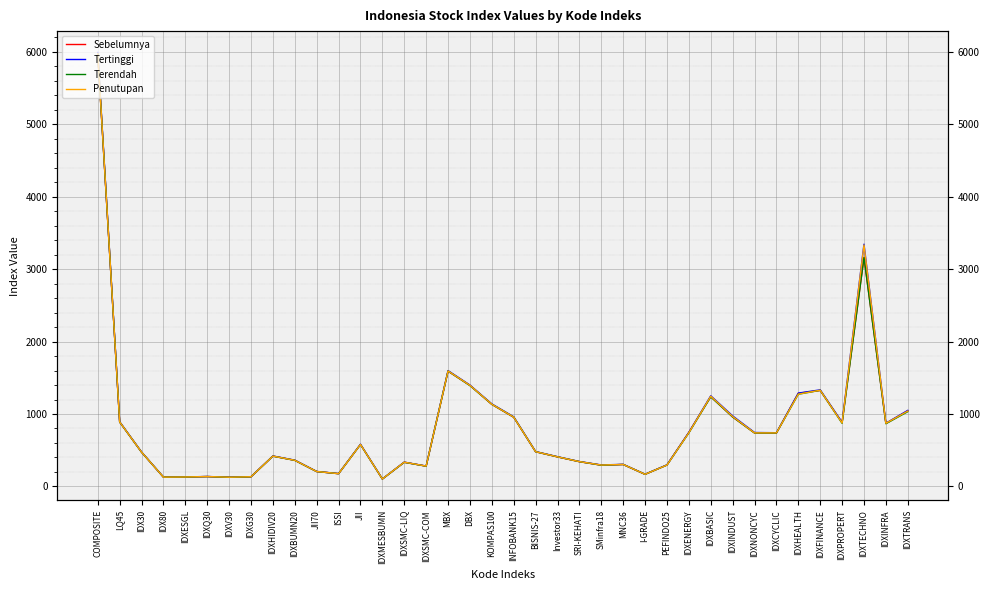

Which series ends up on top after the final intersection of Tertinggi and Sebelumnya?

Tertinggi